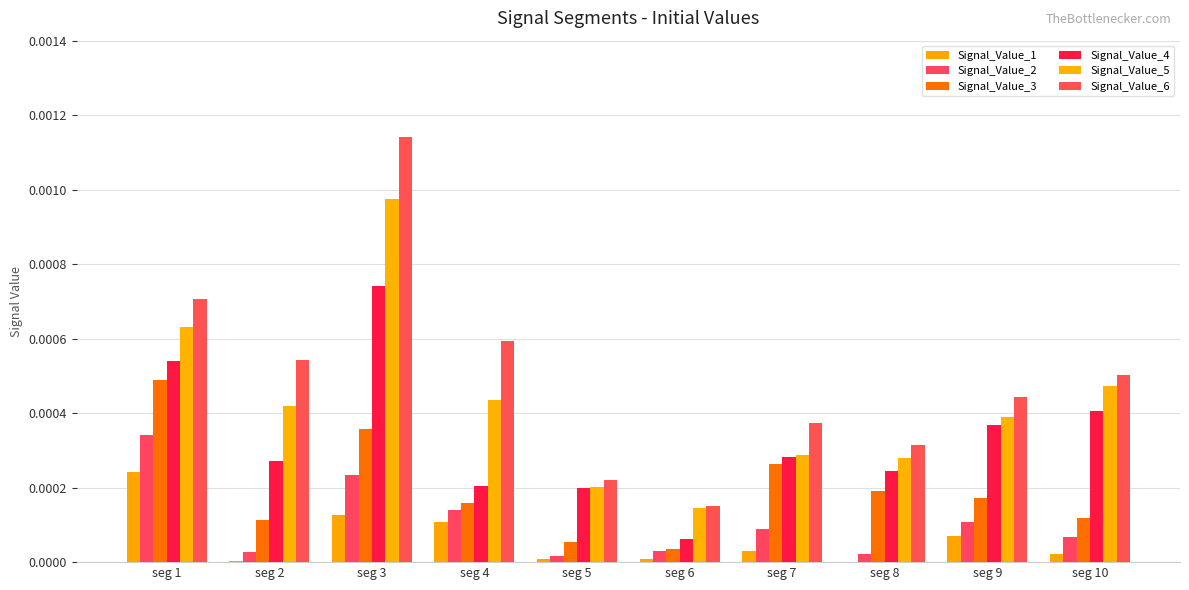

Which series changed the most between seg 3 and seg 6?

Signal_Value_6